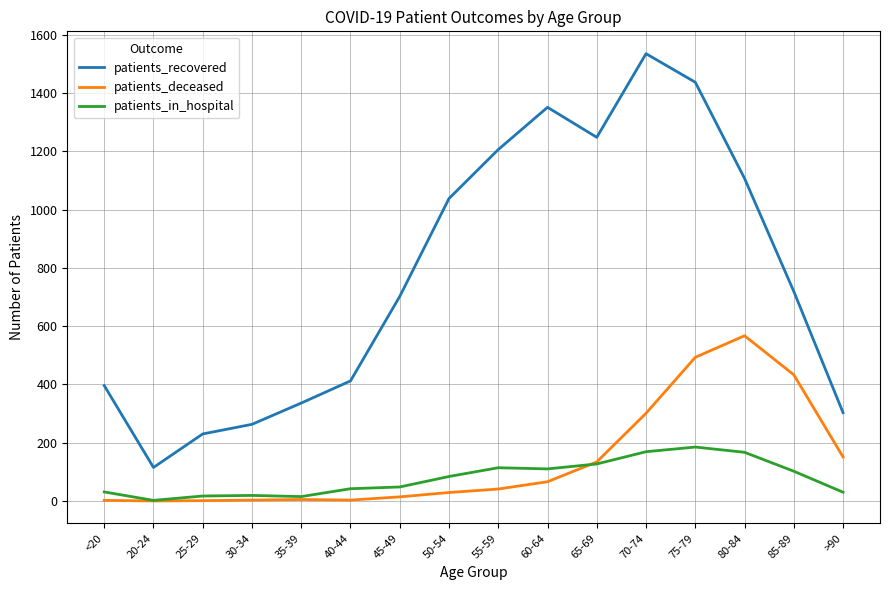

True or false: patients_recovered and patients_in_hospital cross at least once.

False